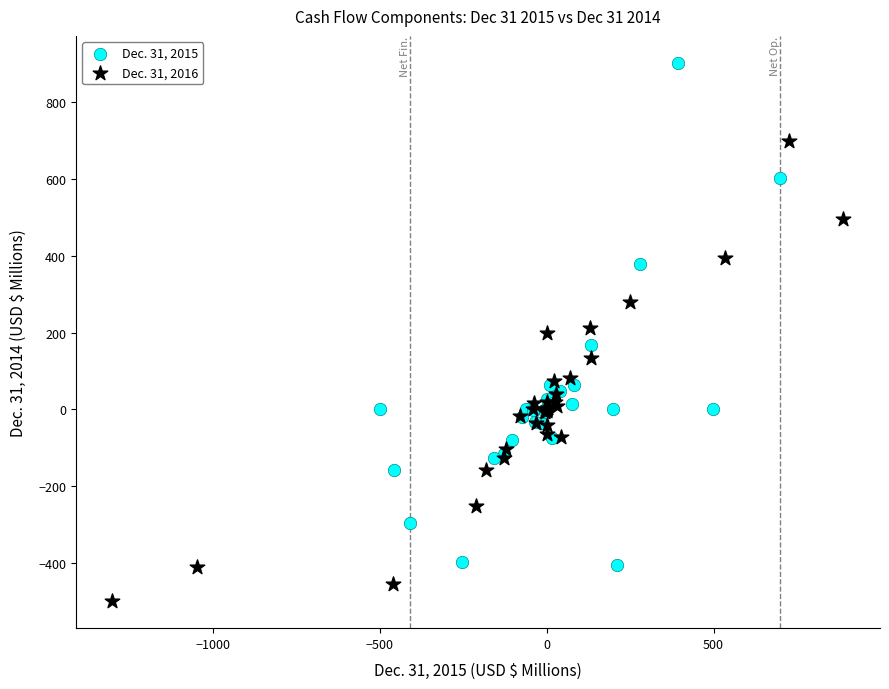

Which series contains the highest Y value?

Dec. 31, 2015